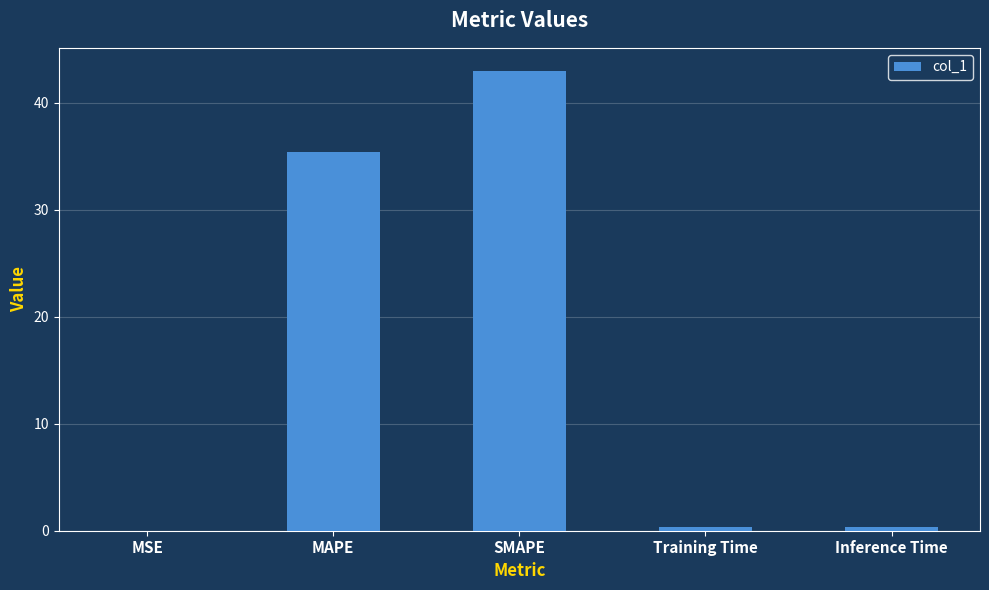

What is the greatest value displayed?

43.0